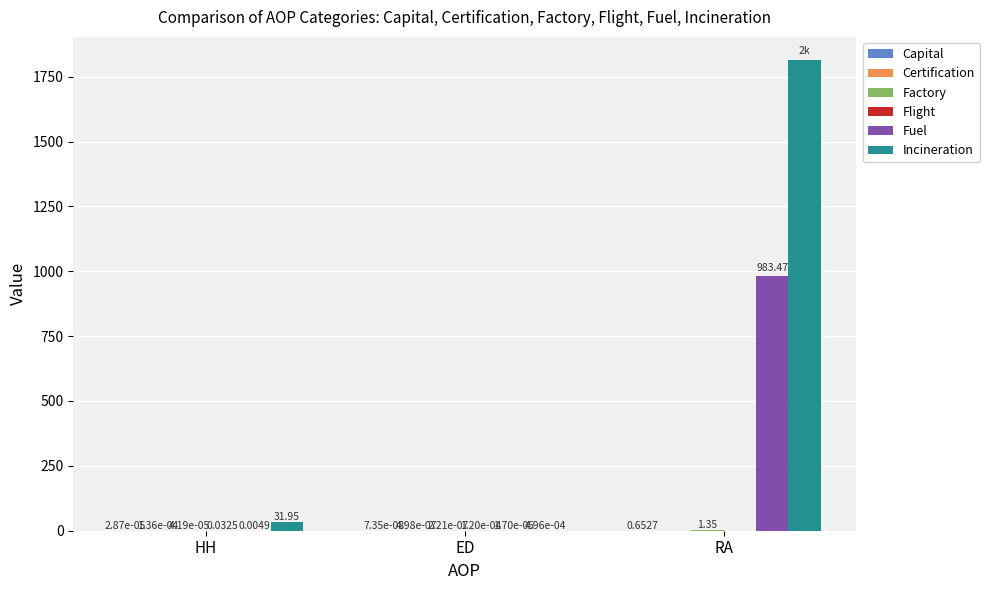

Which series changed the most between HH and ED?

Incineration